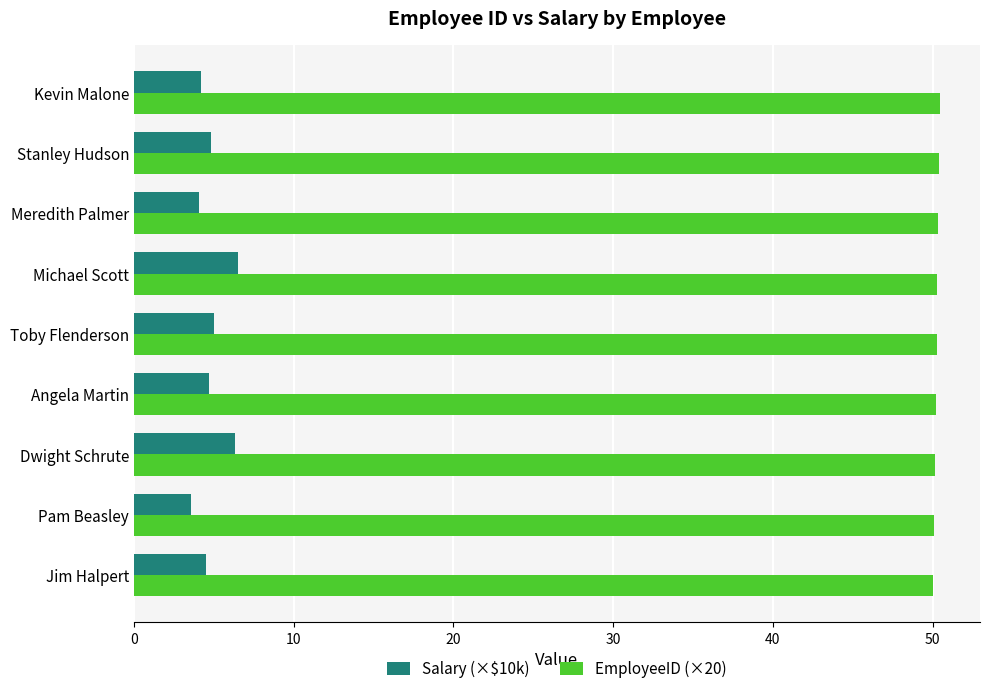

List the series in order of their overall mean, highest first.

EmployeeID (×20), Salary (×$10k)